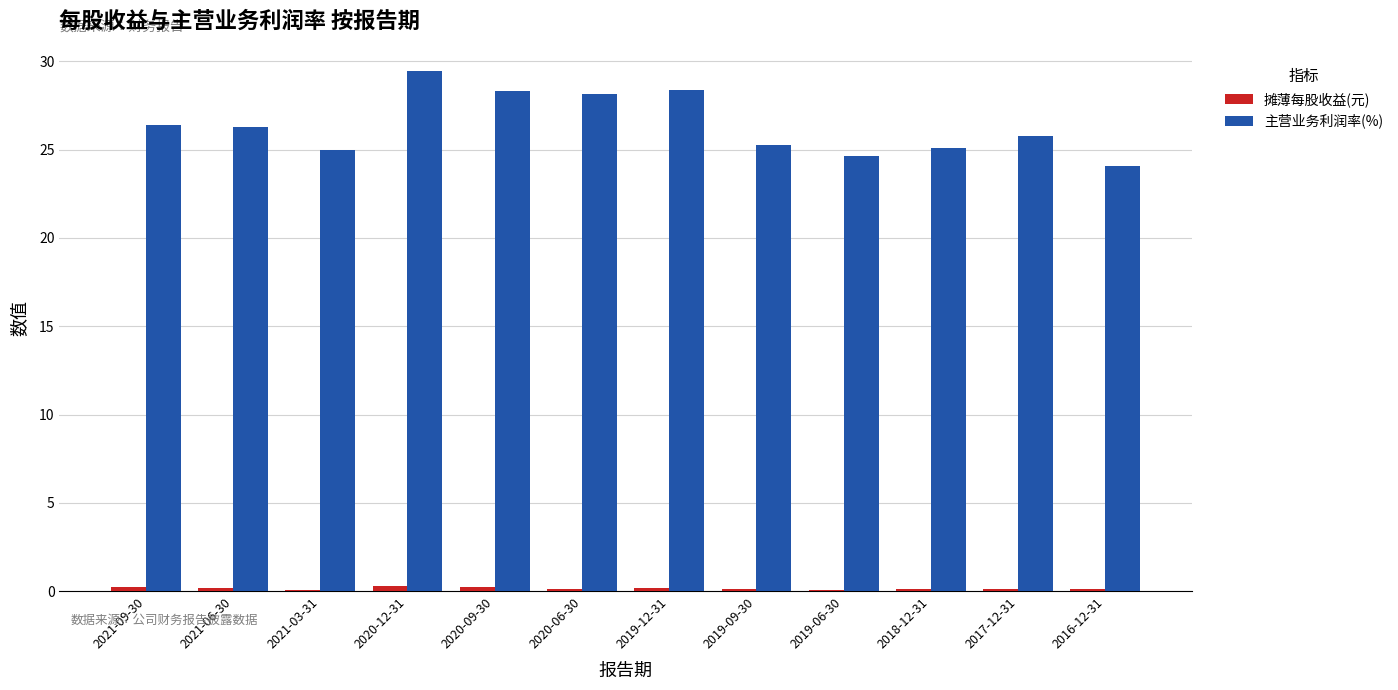

The value of 主营业务利润率(%) at 2020-09-30 is 8.0. True or false?

False